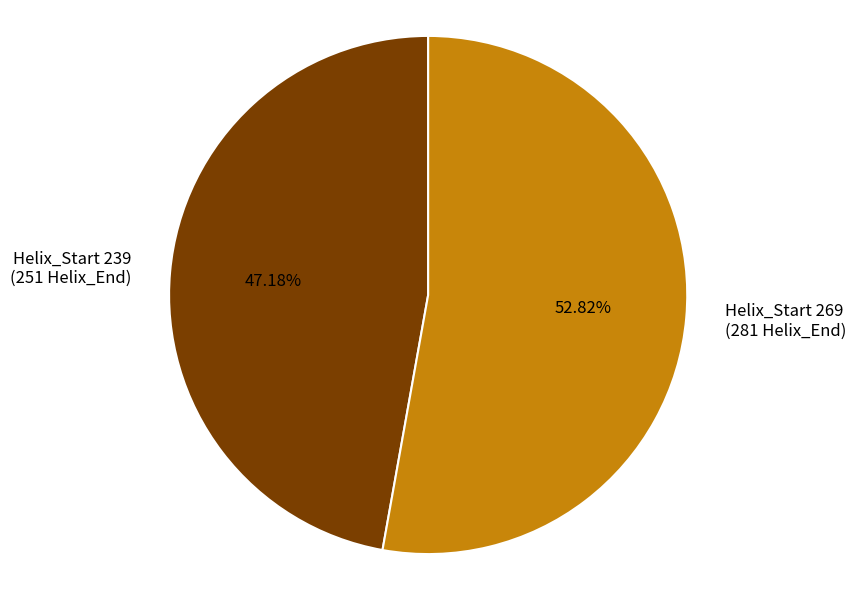

Does any single category account for the majority?

Yes